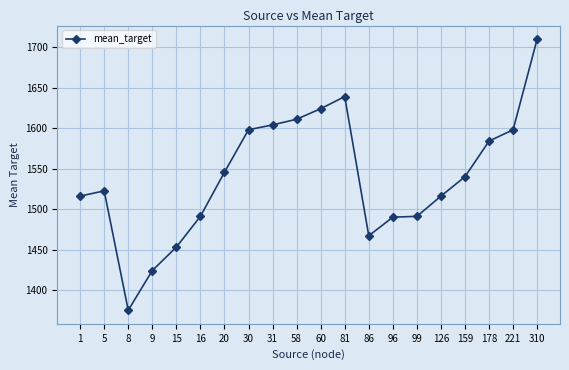

What is the value of the 7th point from the left?

1545.5